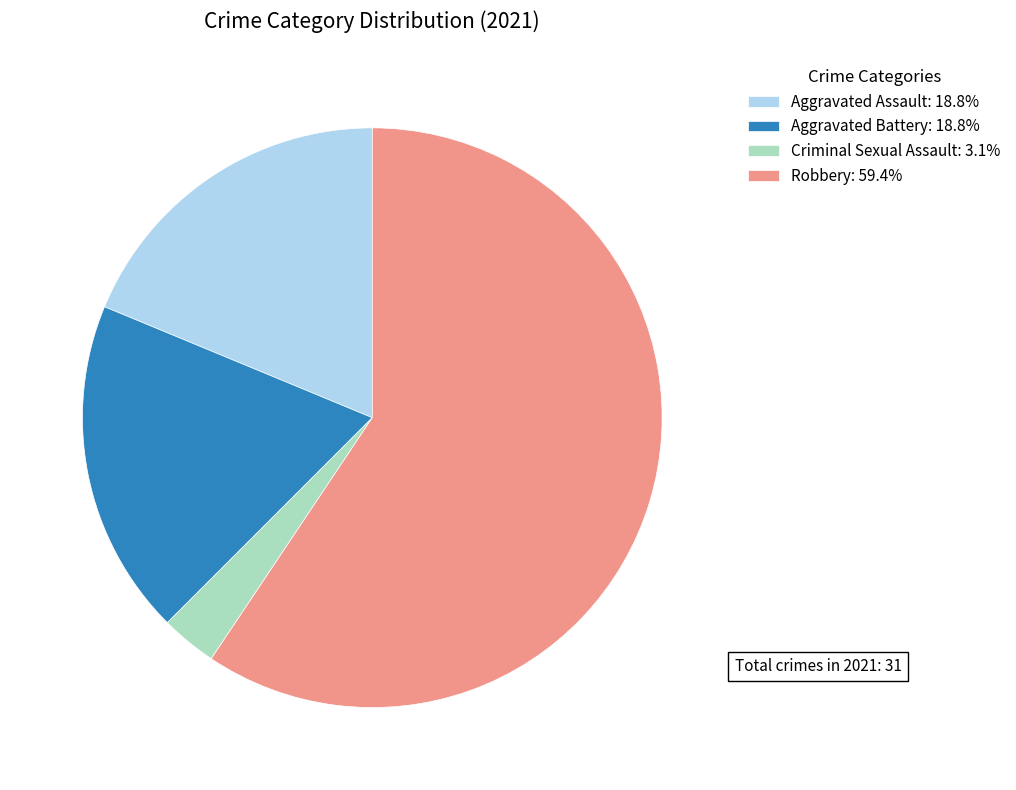

Approximately how many times larger is the value at Robbery: 59.4% compared to Criminal Sexual Assault: 3.1%?

19.0